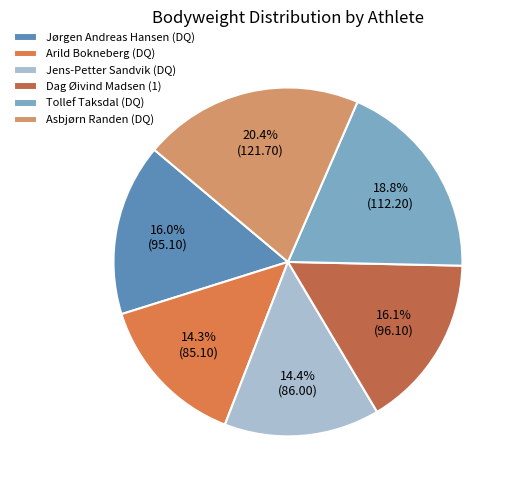

Is there a majority slice in this chart?

No